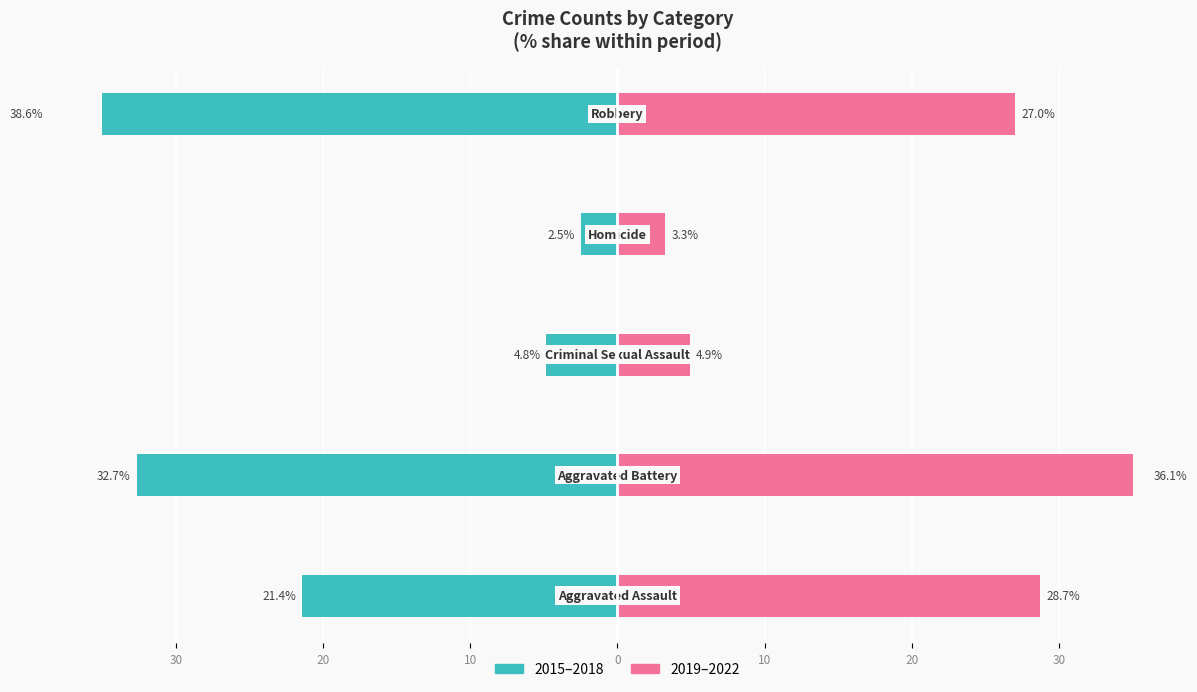

Reading left to right, extract all data points from this chart.

2015–2018: -21.4	-32.7	-4.8	-2.5	-38.6
2019–2022: 28.7	36.1	4.9	3.3	27.0